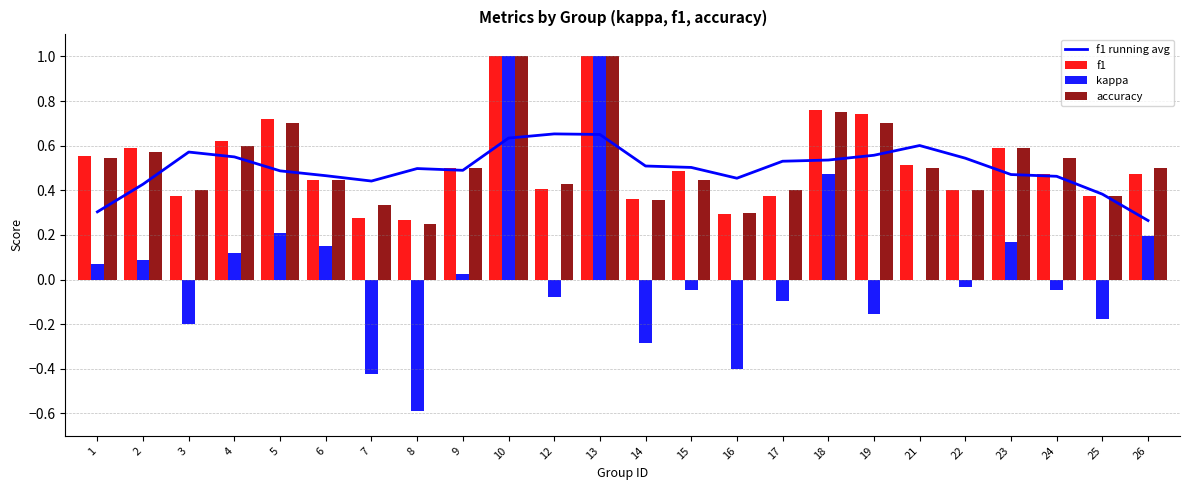

What is the value of the f1 running avg bar at the 7th from the left?

0.4